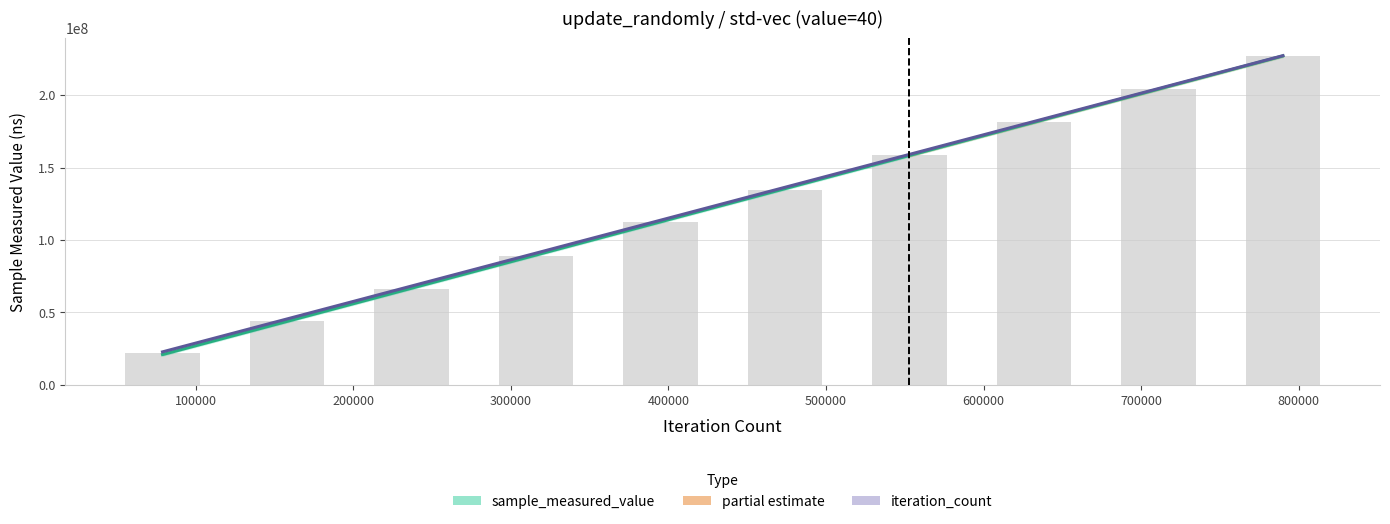

What is the value of the iteration_count (trend) bar at the 2nd from the left?

45471198.8